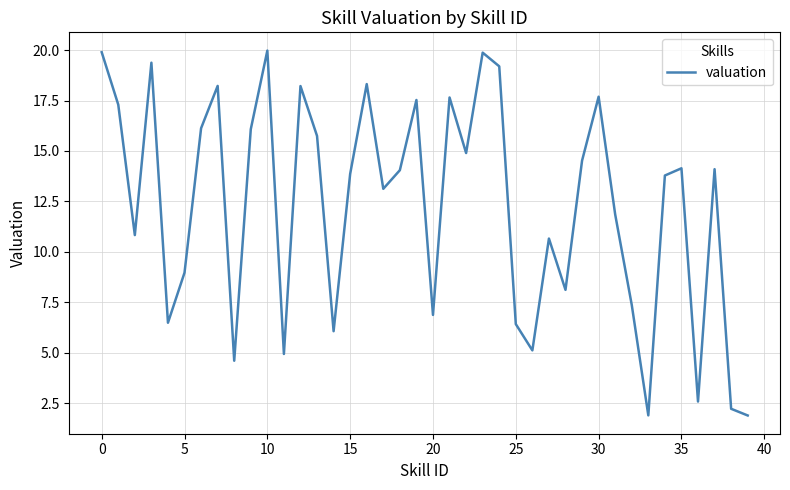

What is the greatest value displayed?

20.0